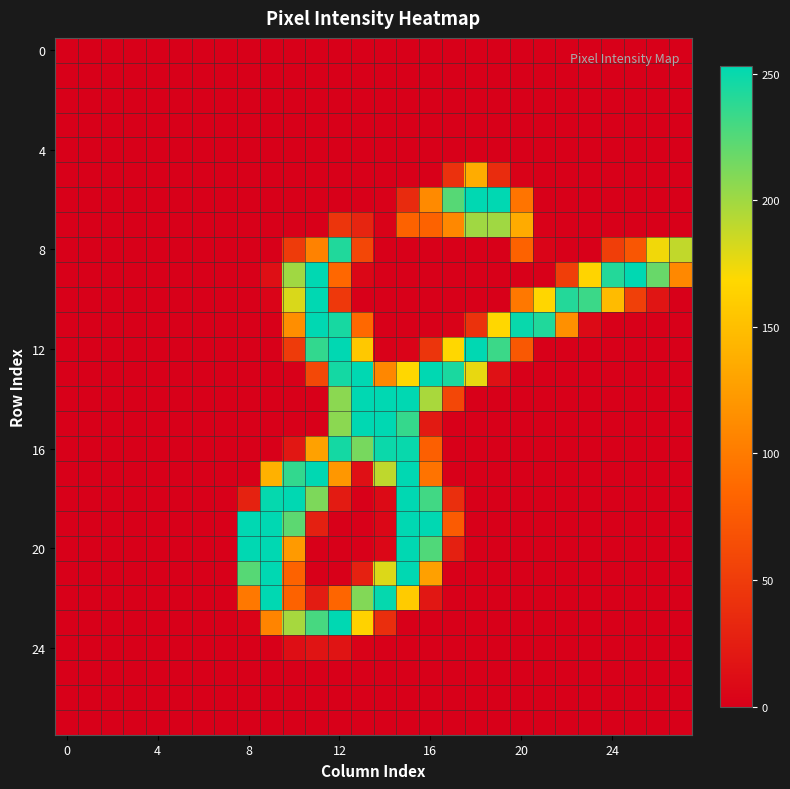

At which category is the sum across all series the highest?

15